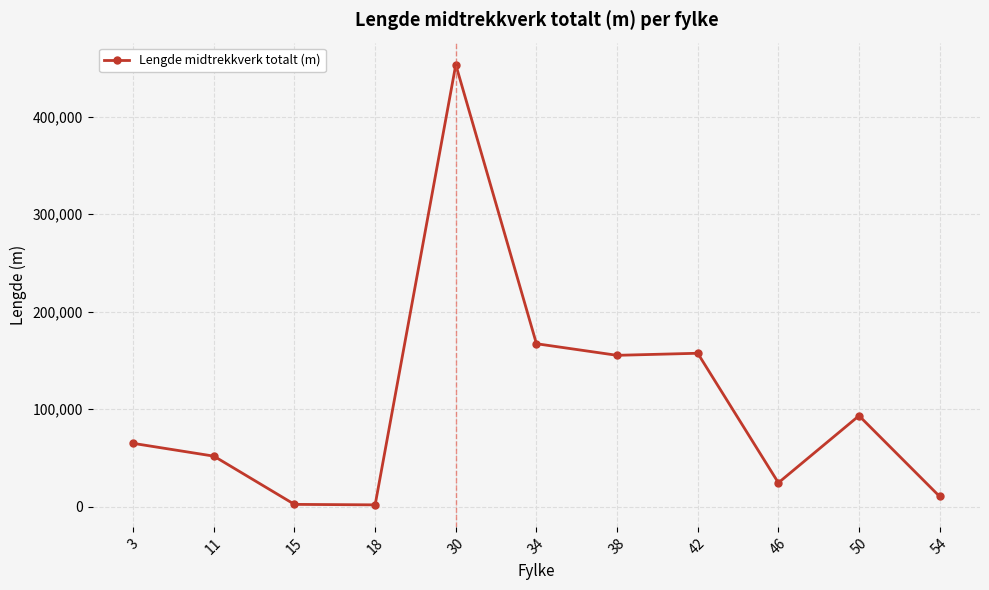

How many lines are shown in the chart?

1